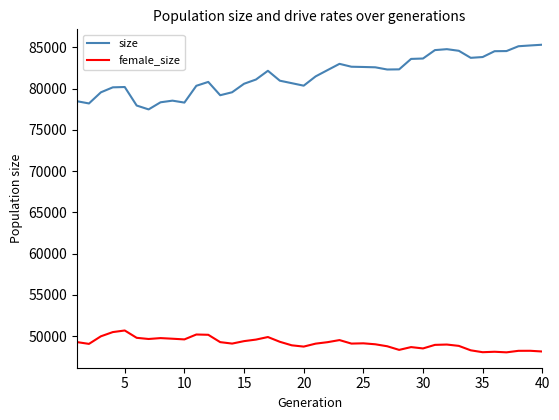

Which series has the largest range (max minus min)?

size